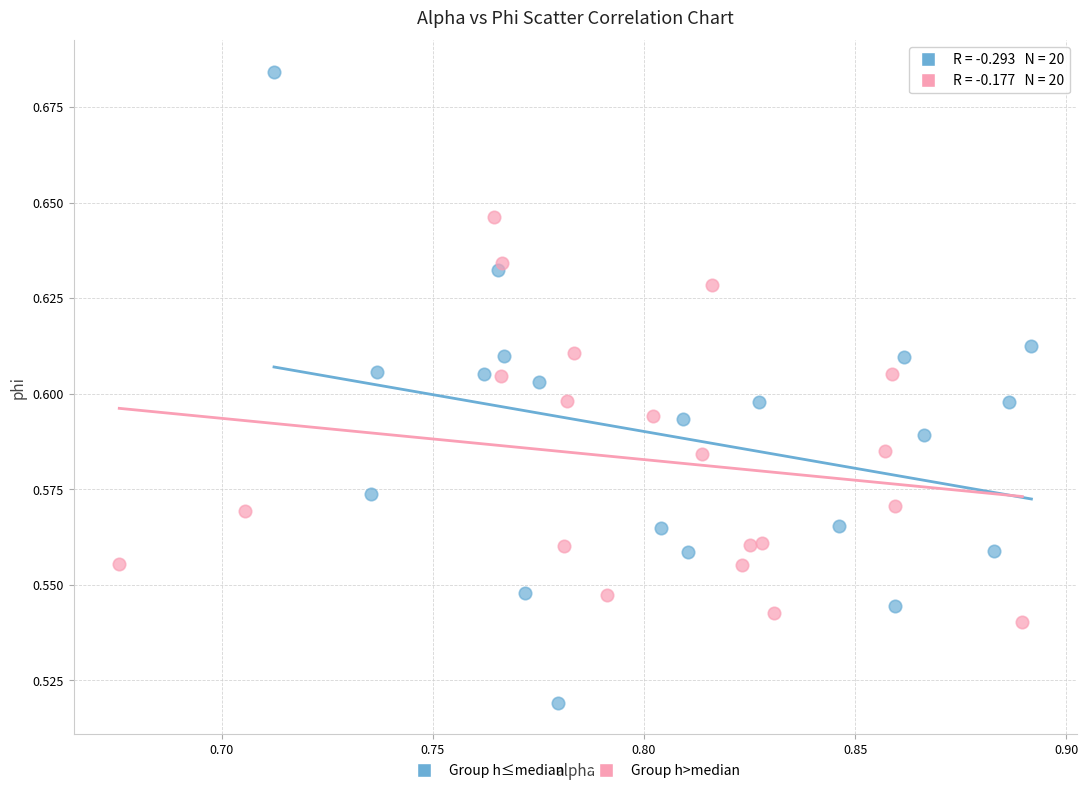

Which series reaches the minimum Y coordinate?

Group h≤median